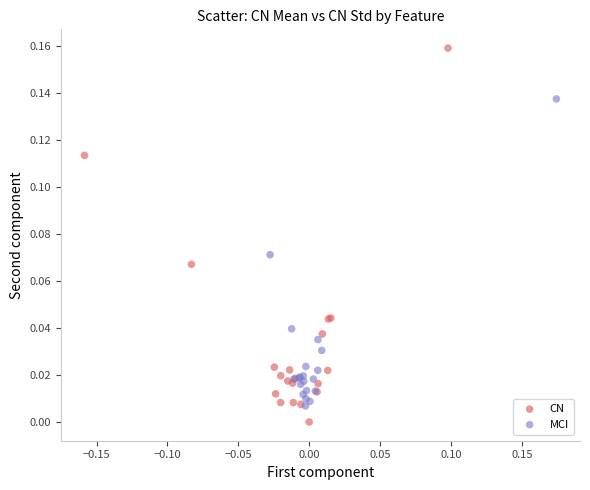

Which series contains the highest Y value?

CN